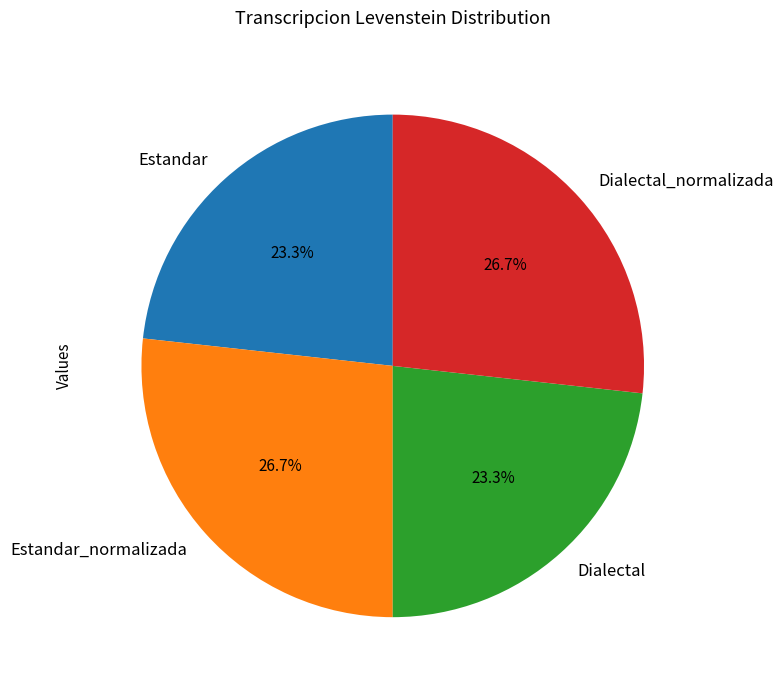

Is there any slice that represents more than half of the pie?

No